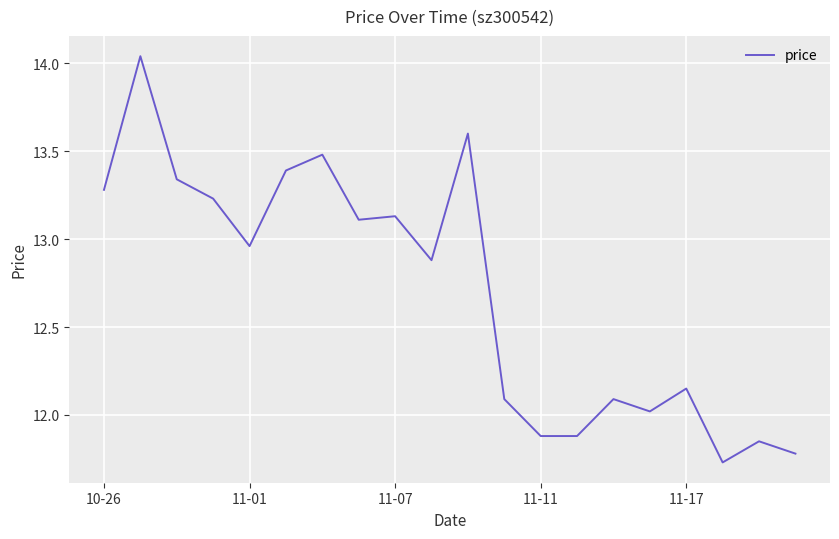

Does the chart display data point markers on the line(s)?

No